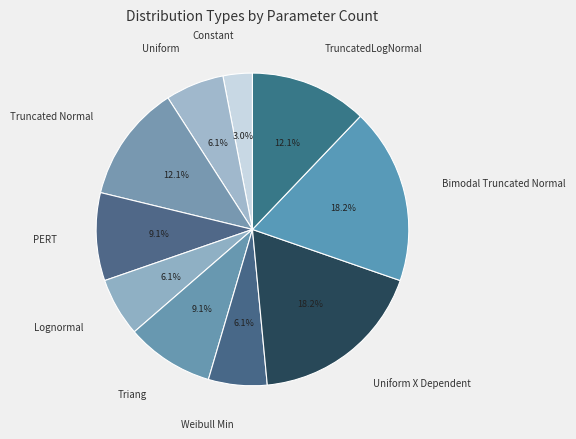

What portion of the pie excludes PERT?

90.9%